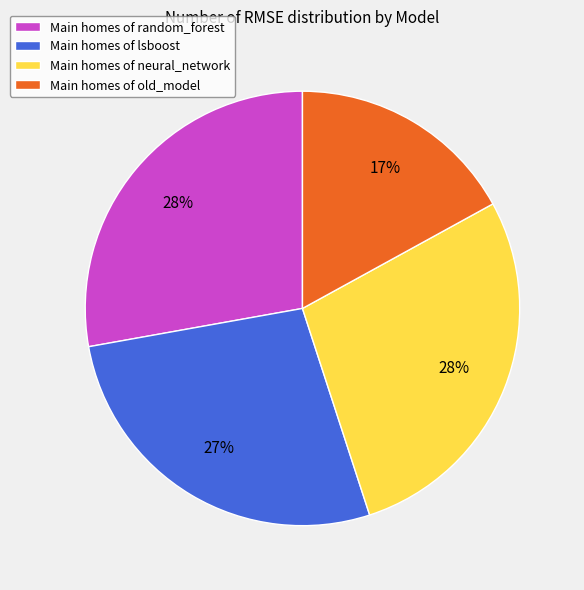

Combined, do Main homes of old_model and Main homes of random_forest account for over 50%?

No